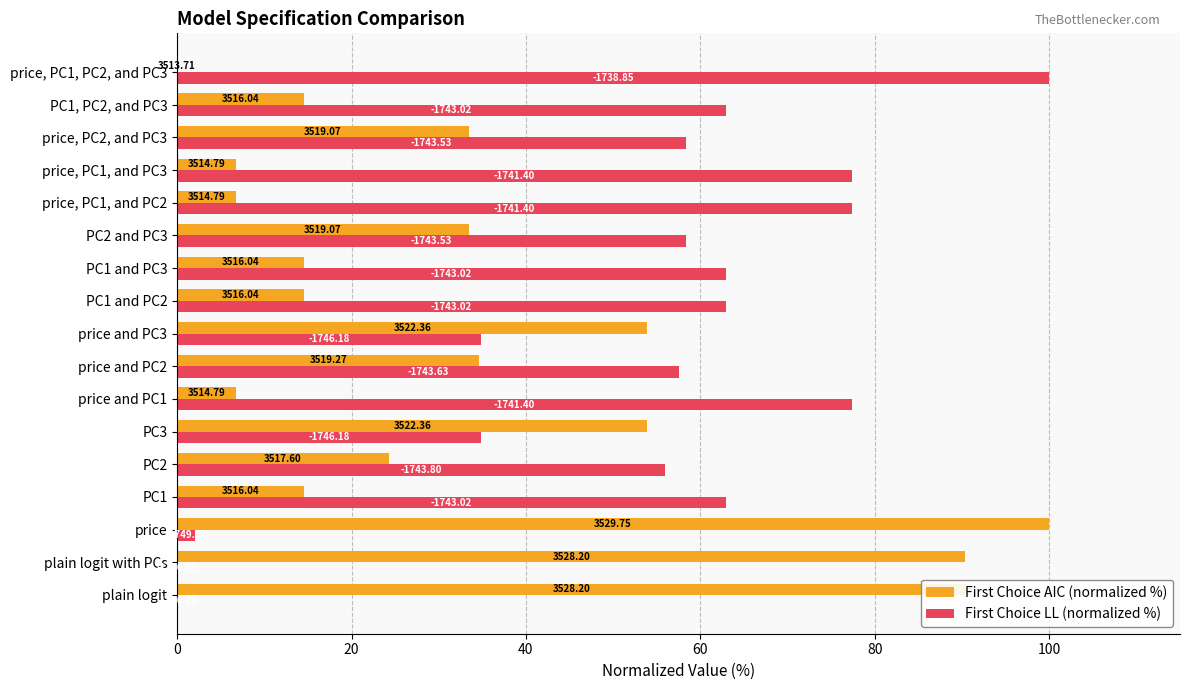

What are all the series names shown in the legend?

First Choice AIC (normalized %), First Choice LL (normalized %)